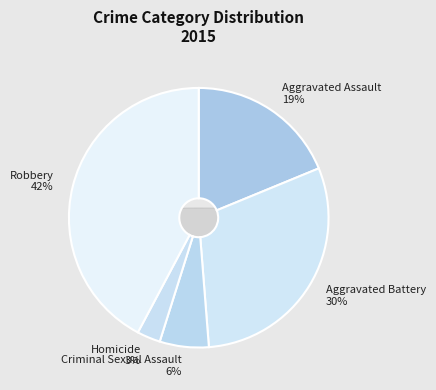

Is it true that Robbery is 42% of the pie?

True